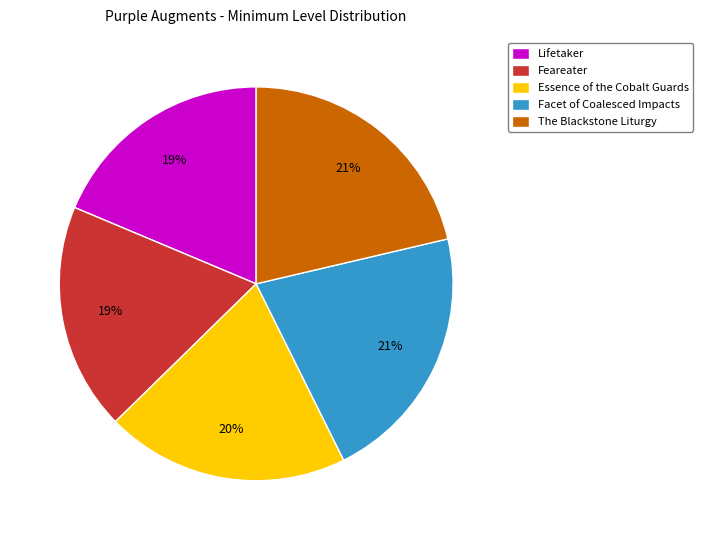

True or false: Facet of Coalesced Impacts accounts for 7% of the total.

False